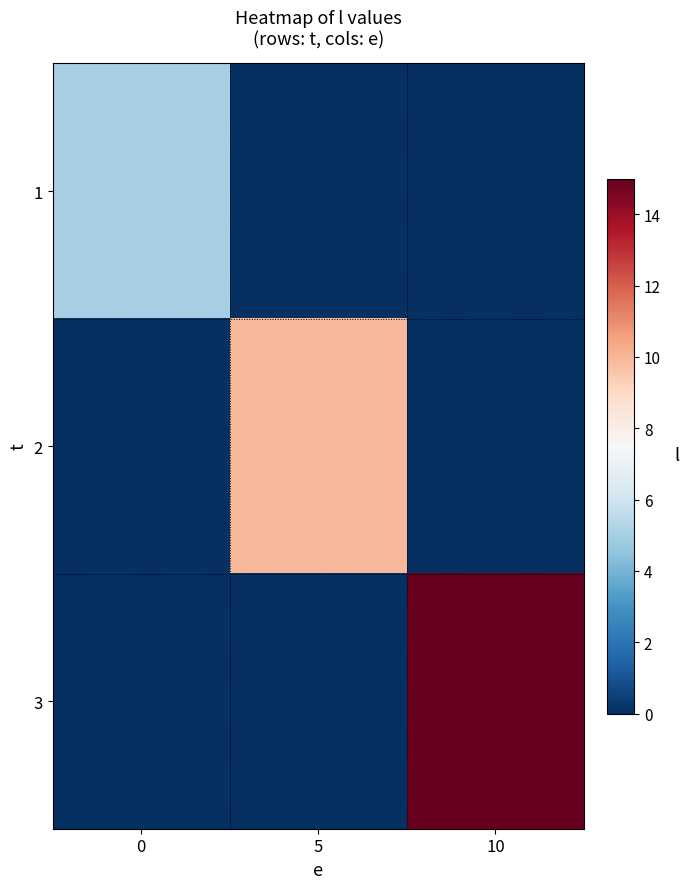

Between 0 and 10, which series saw the biggest shift?

3